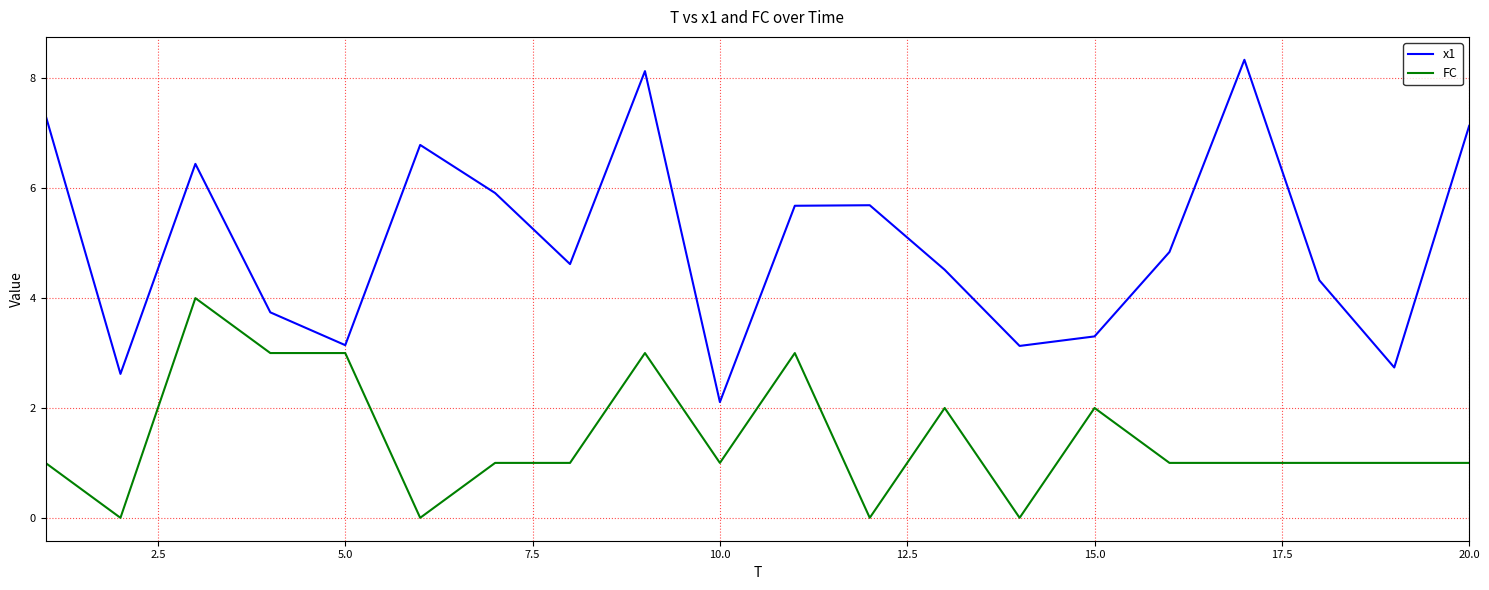

What is the greatest value displayed?

8.3